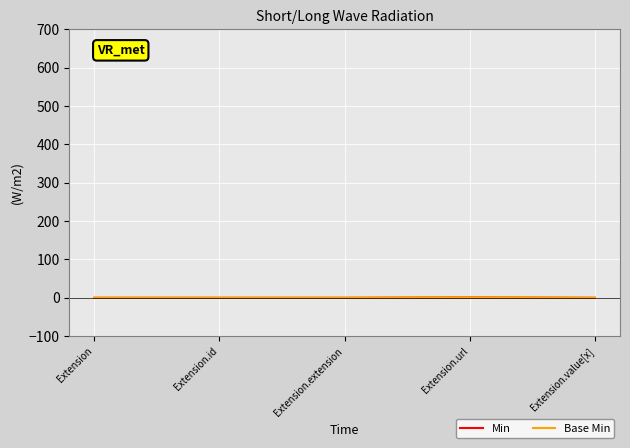

The value of Base Min at Extension.value[x] is -1. True or false?

False